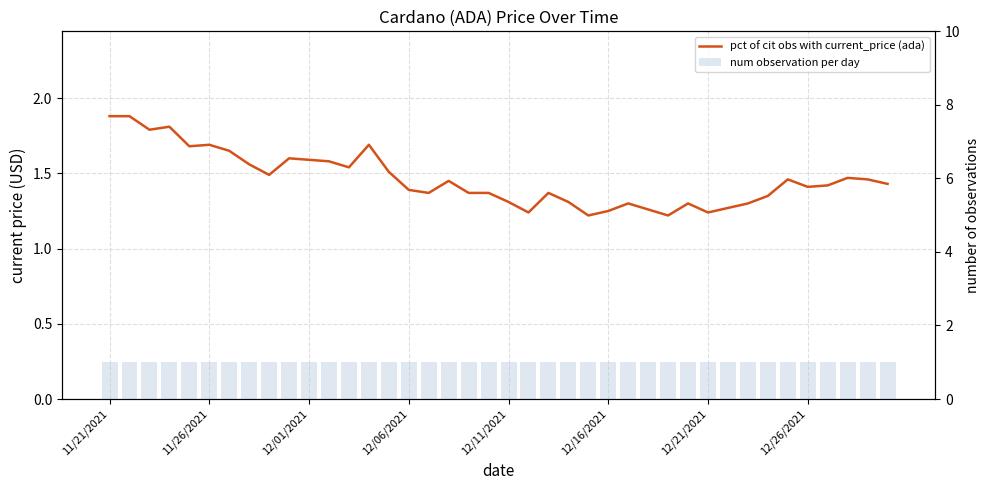

Does the chart contain any negative values?

No